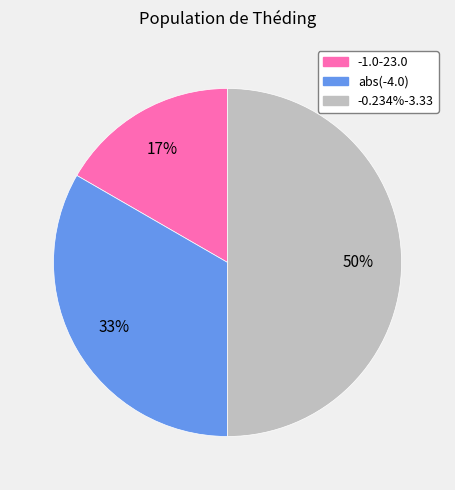

Is it true that -1.0-23.0 is 17% of the pie?

True